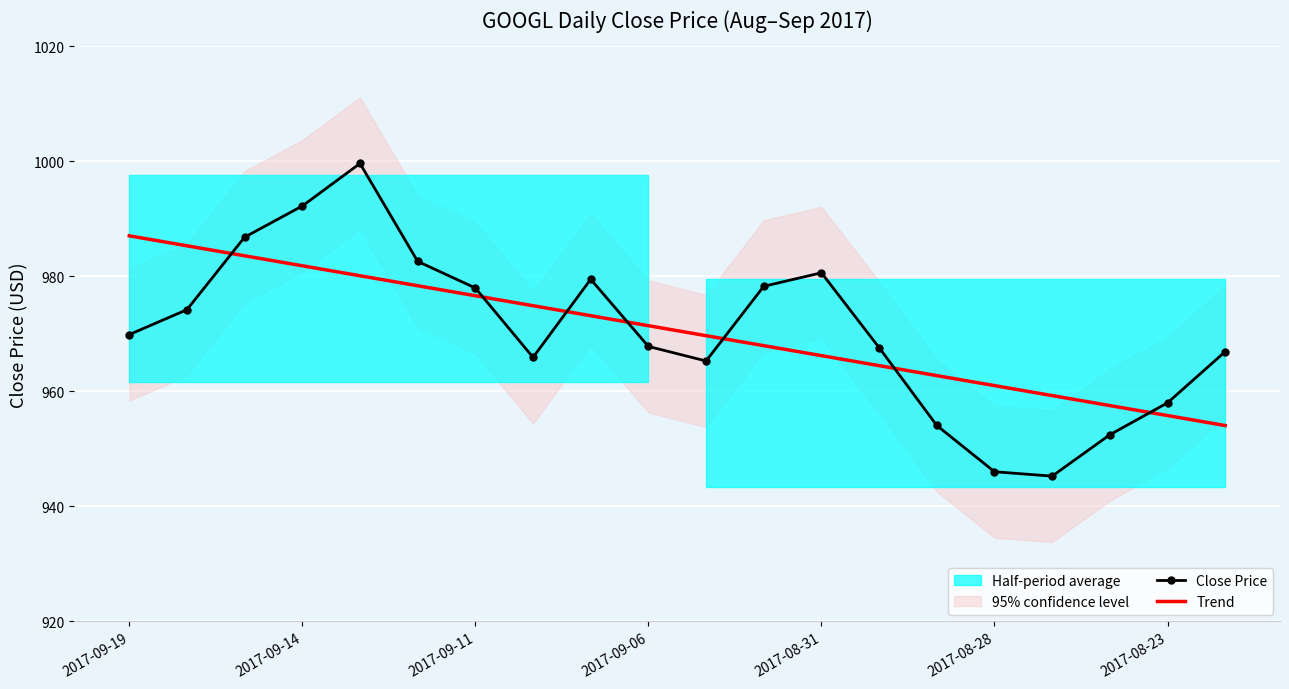

Is this an area chart (filled region under the line)?

No